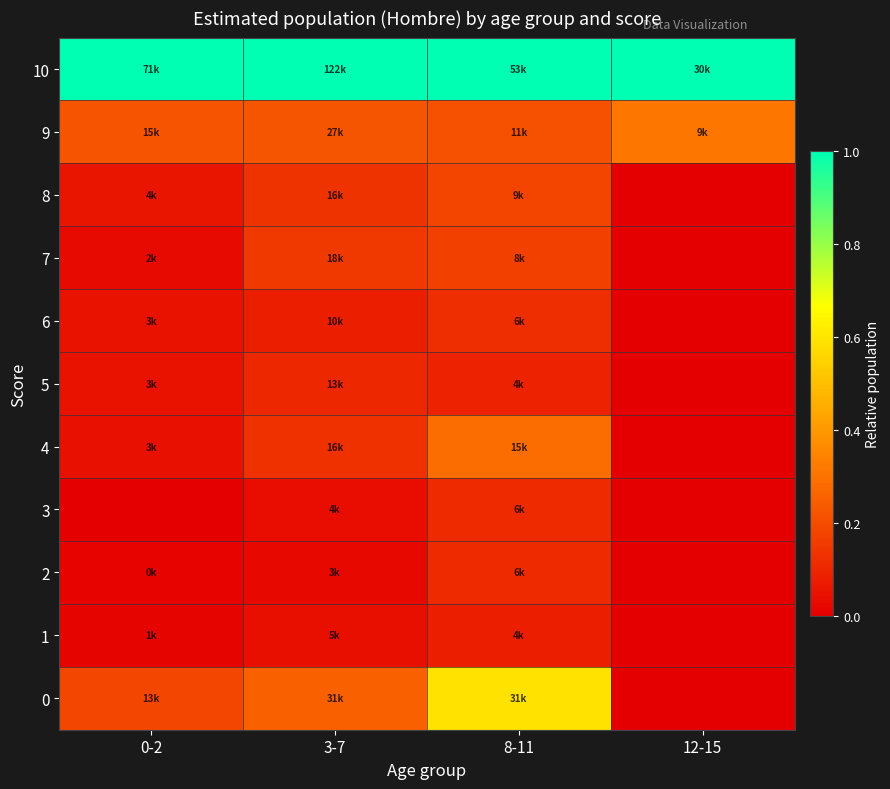

Reading right to left, extract all data points from this chart.

10: 12-15=1.0	8-11=1.0	3-7=1.0	0-2=1.0
9: 12-15=0.3	8-11=0.2	3-7=0.2	0-2=0.2
8: 12-15=0.0	8-11=0.2	3-7=0.1	0-2=0.1
7: 12-15=0.0	8-11=0.2	3-7=0.2	0-2=0.0
6: 12-15=0.0	8-11=0.1	3-7=0.1	0-2=0.0
5: 12-15=0.0	8-11=0.1	3-7=0.1	0-2=0.0
4: 12-15=0.0	8-11=0.3	3-7=0.1	0-2=0.0
3: 12-15=0.0	8-11=0.1	3-7=0.0	0-2=0.0
2: 12-15=0.0	8-11=0.1	3-7=0.0	0-2=0.0
1: 12-15=0.0	8-11=0.1	3-7=0.0	0-2=0.0
0: 12-15=0.0	8-11=0.6	3-7=0.3	0-2=0.2